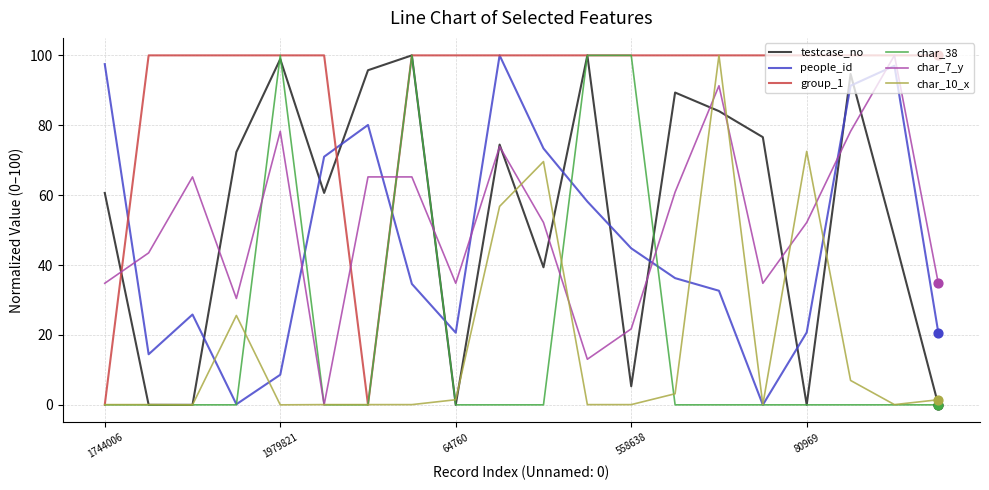

Which series has the largest total across all categories?

group_1